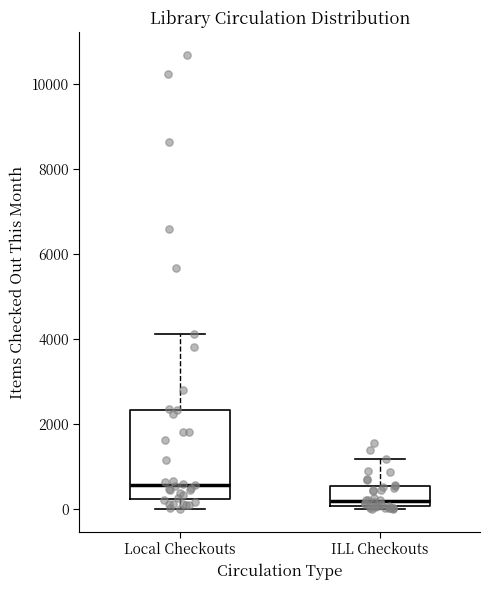

Comparing the boxes themselves (not the whiskers), which one is the tallest?

Local Checkouts